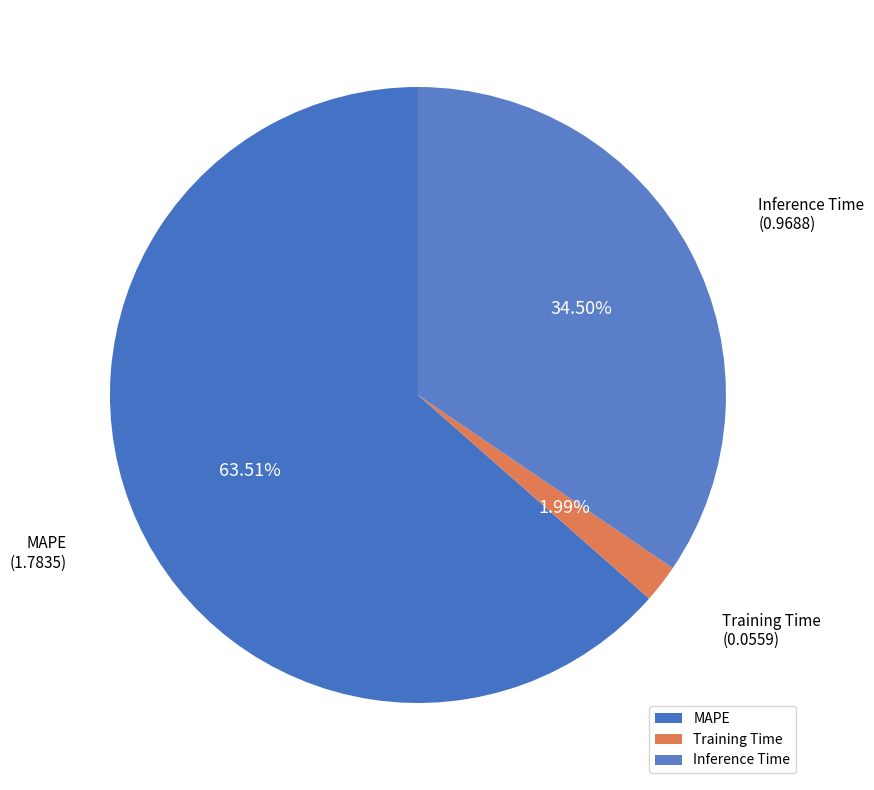

What is the majority slice?

MAPE